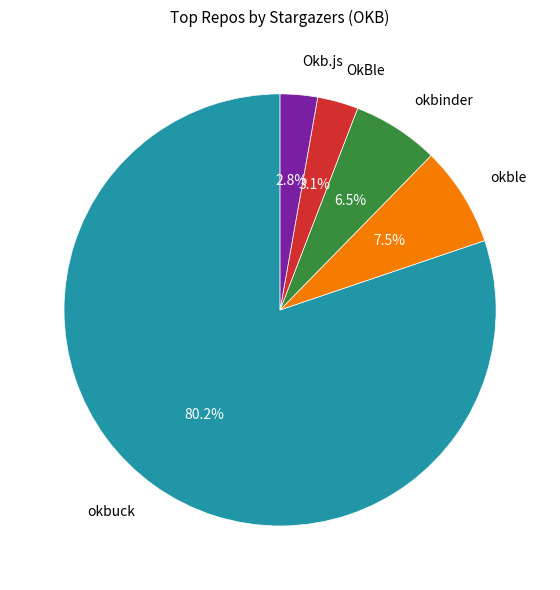

True or false: OkBle accounts for 16% of the total.

False